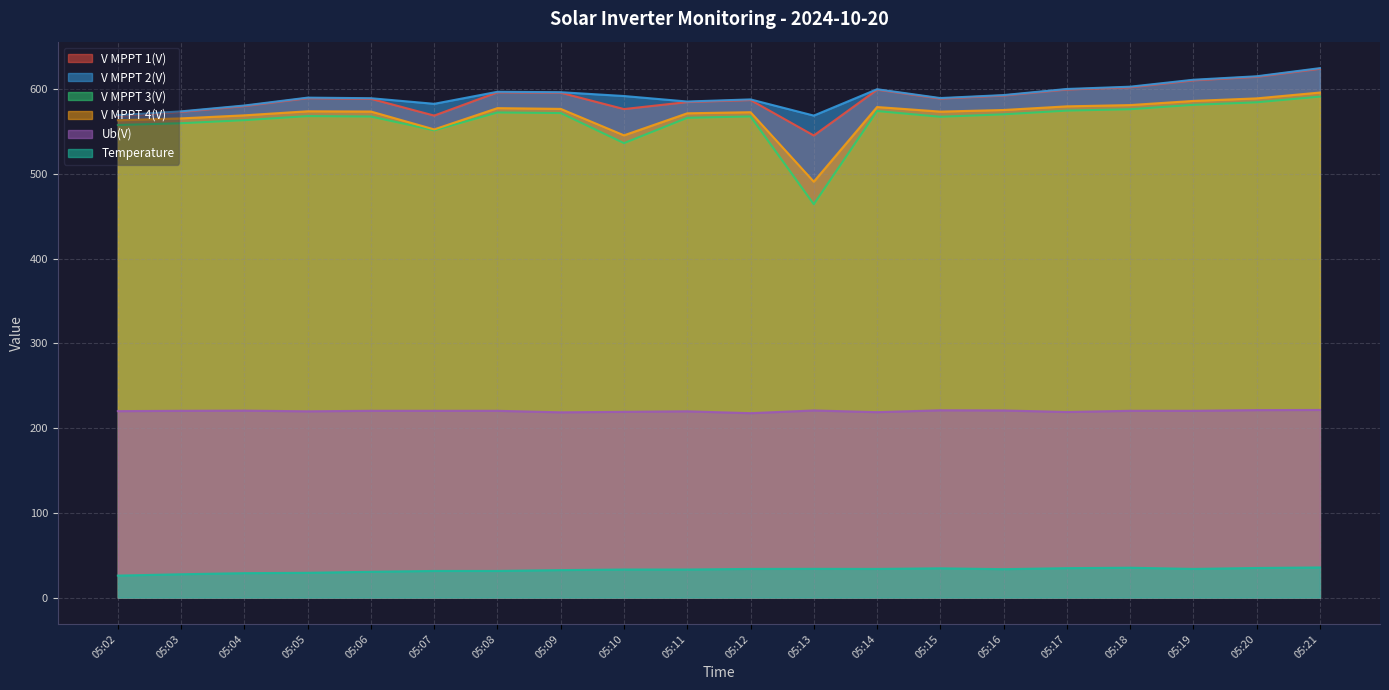

At which label is V MPPT 3(V) closest to 527?

05:10